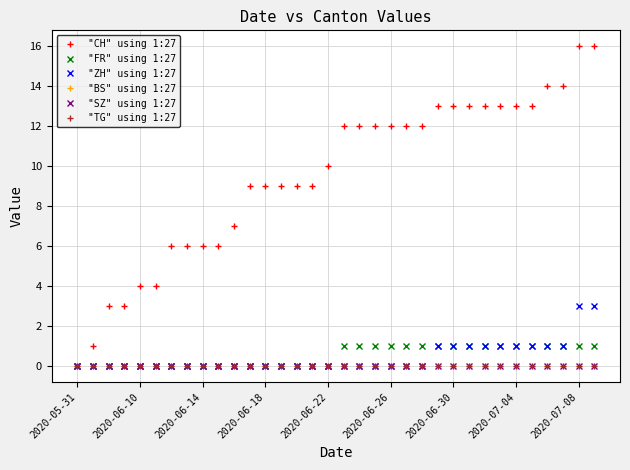

Is this an area chart (filled region under the line)?

No